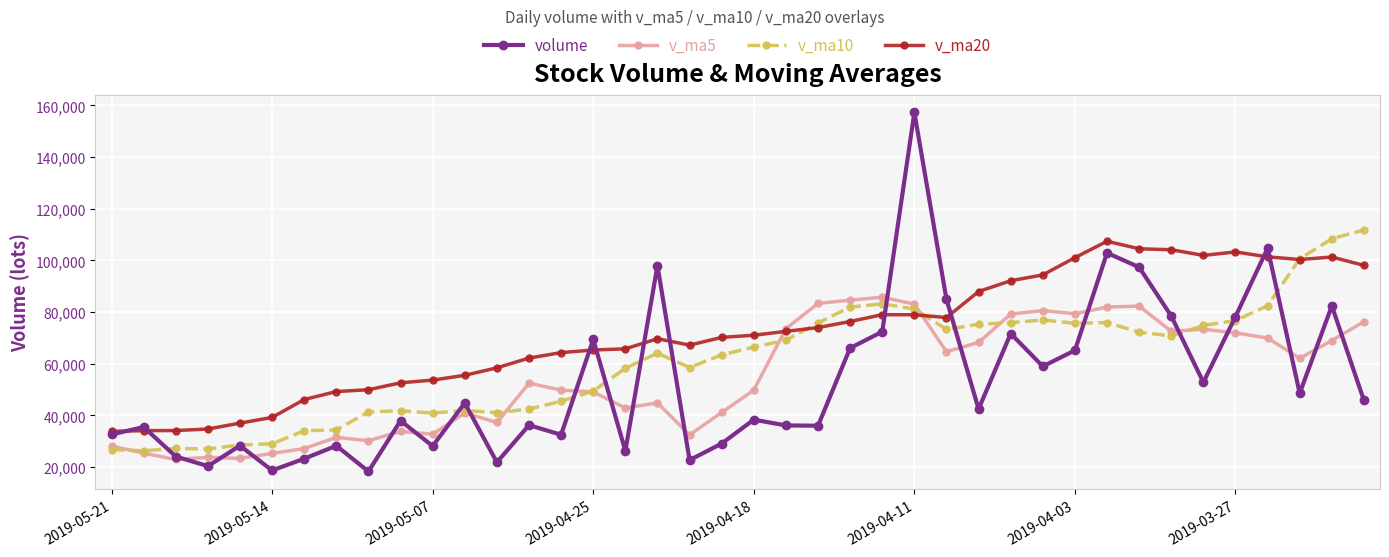

True or false: volume has more than 1 interior local peaks.

True